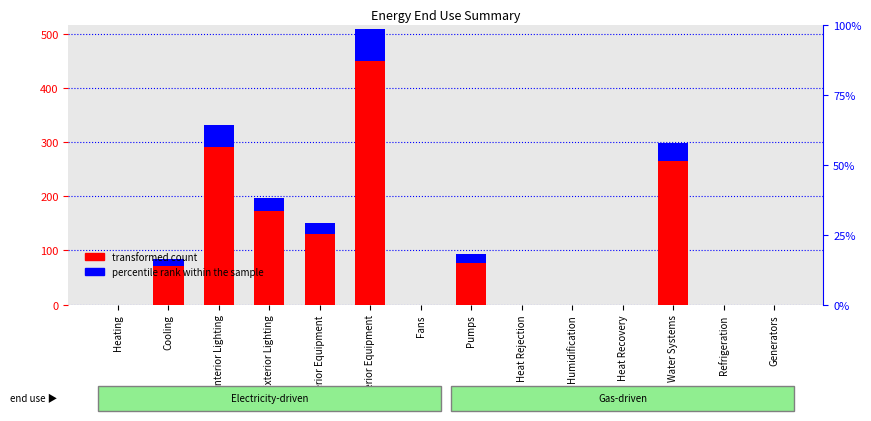

List the labels in order of percentile rank within the sample value, largest first.

Exterior Equipment, Interior Lighting, Water Systems, Exterior Lighting, Interior Equipment, Pumps, Cooling, Heating, Fans, Heat Rejection, Humidification, Heat Recovery, Refrigeration, Generators